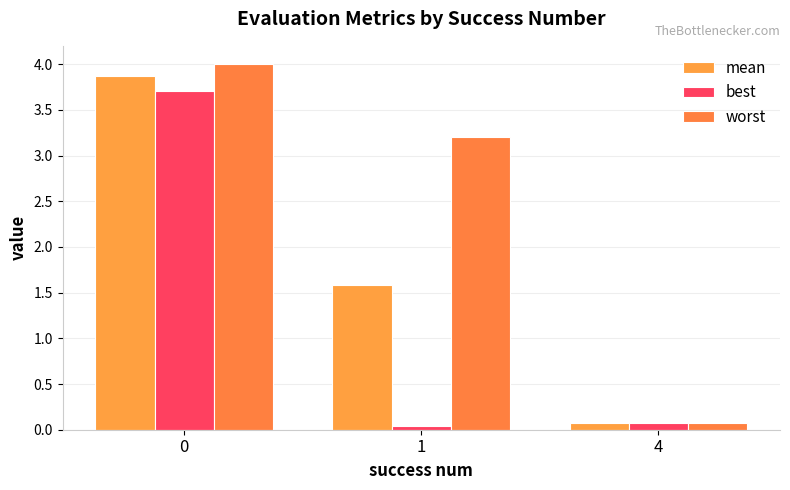

The value of worst at 0 is 4.0. True or false?

True